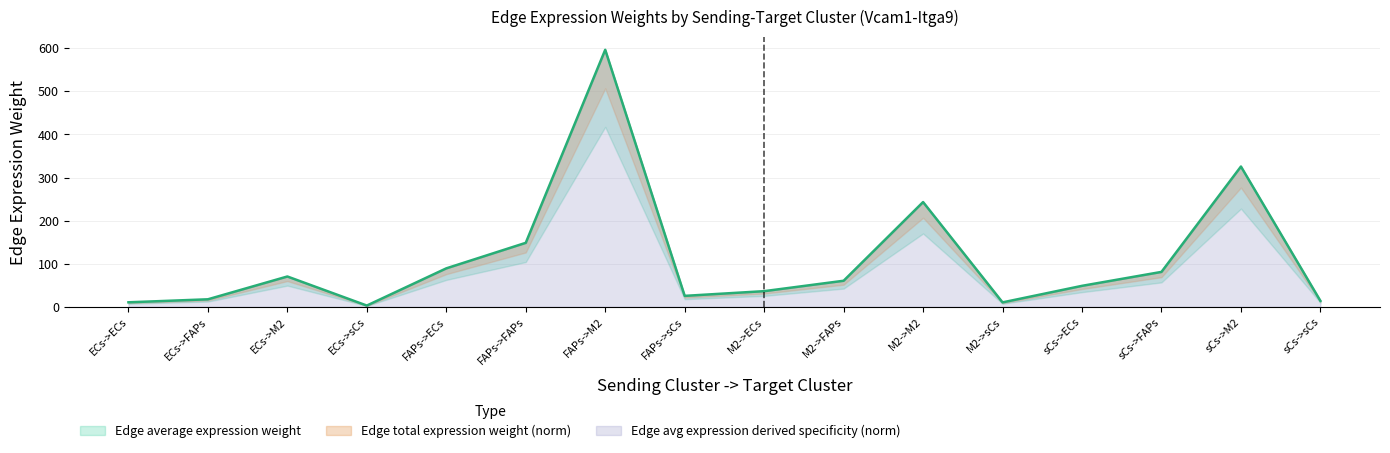

The Edge avg expression derived specificity series shows 0.0 at sCs->ECs. True or false?

False